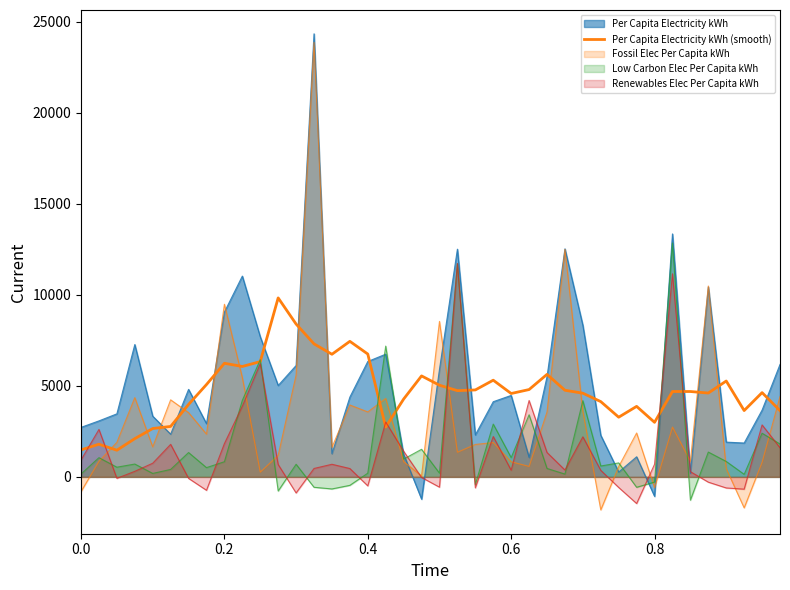

Where is the data nearest to the value 5645?

26